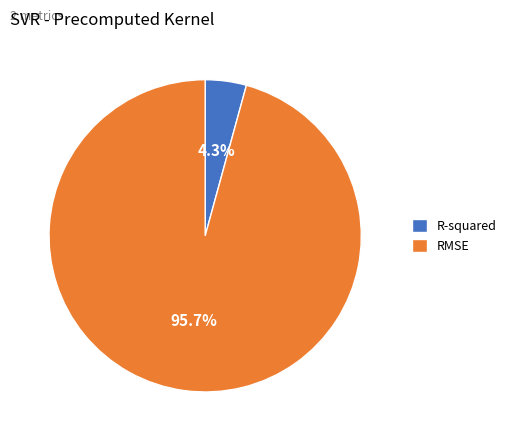

Is RMSE the majority of the pie?

Yes